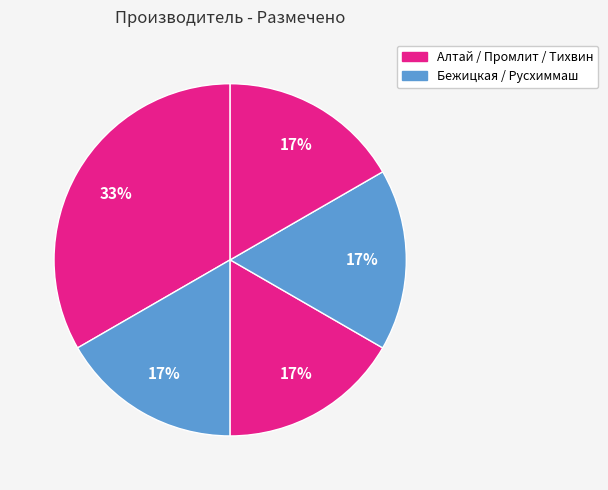

How many segments does this pie chart have?

5